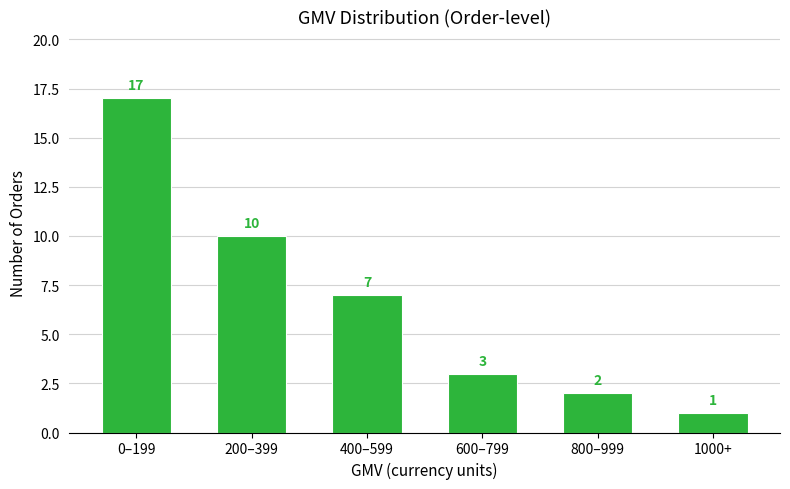

Reading right to left, list all the values displayed in this chart.

1	2	3	7	10	17